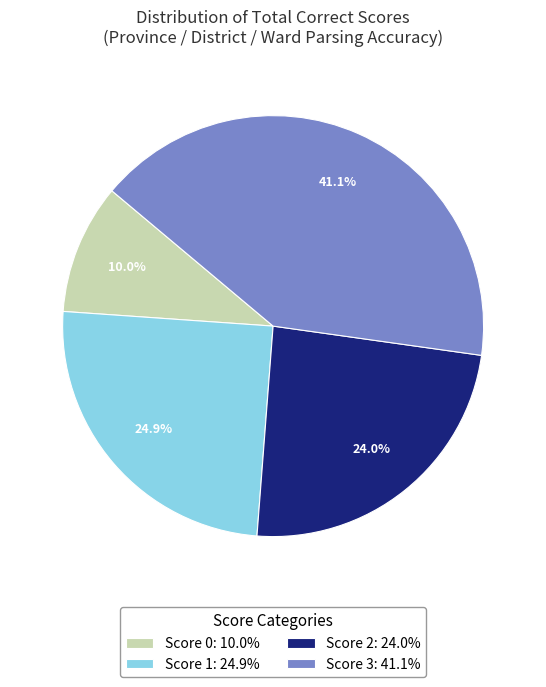

What is the ratio of the value at Score 3: 41.1% to the value at Score 1: 24.9%?

1.7